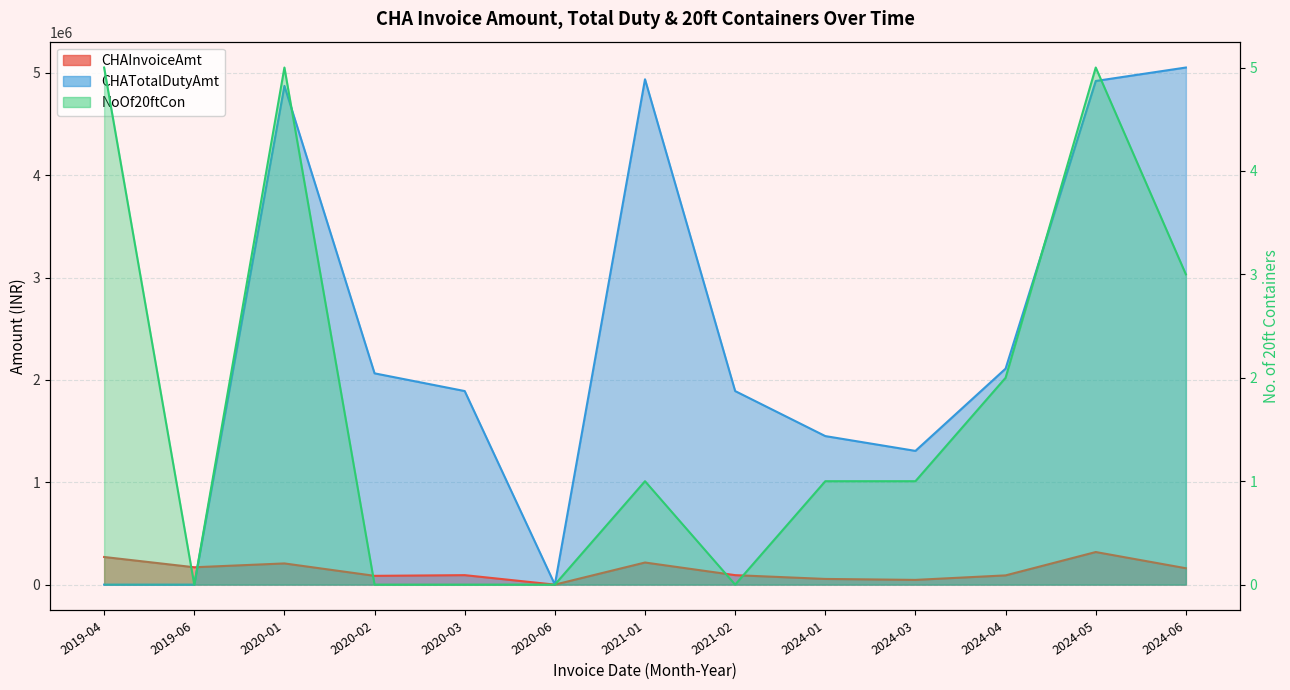

What is the label of the 3rd point from the right?

2024-04